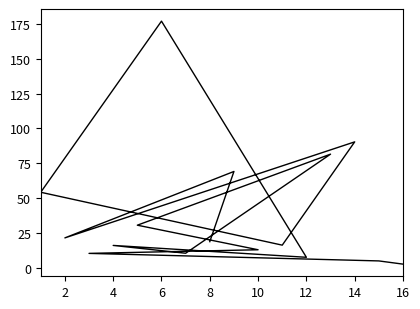

What is the greatest value displayed?

176.9